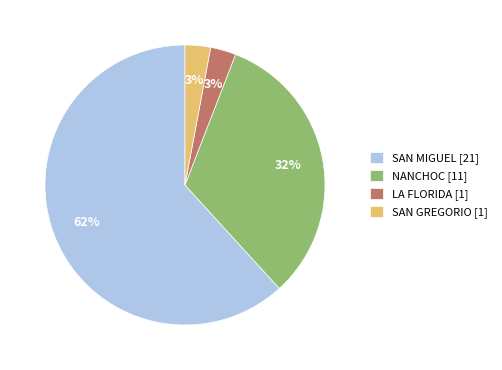

To the nearest percent, what percentage of the pie is SAN GREGORIO [1]?

3%